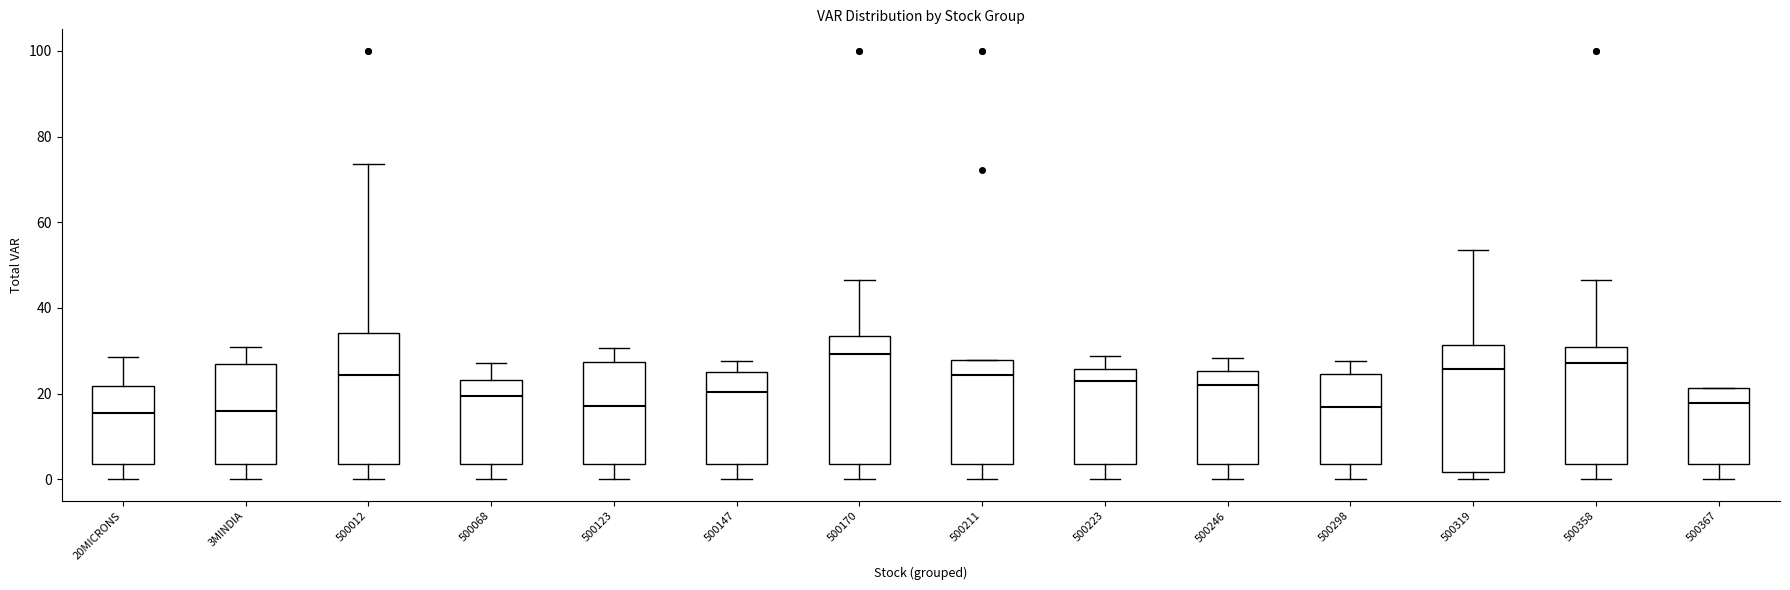

Which box has the highest median line?

500170